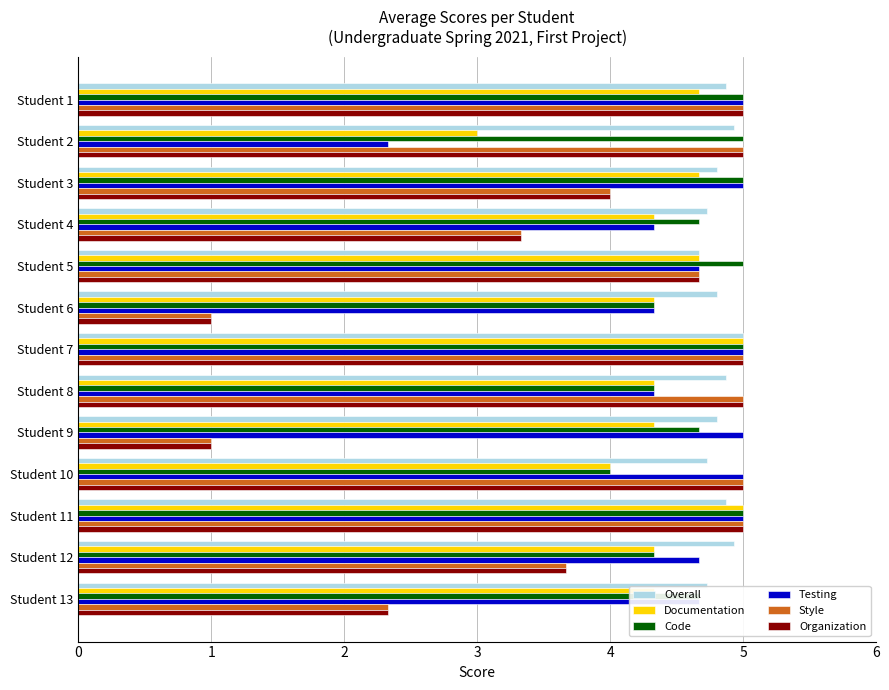

What is the sum of the Organization values at Student 5 and Student 11?

9.7